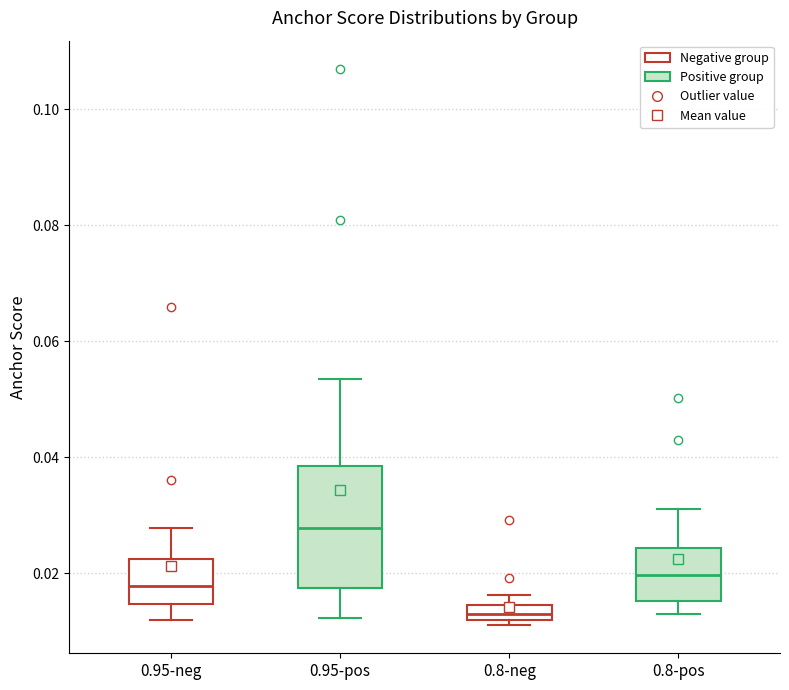

Where is the upper edge of the box for 0.8-neg on the y-axis? The values are not printed on the chart, so give them approximately, as read against the axis.

0.014